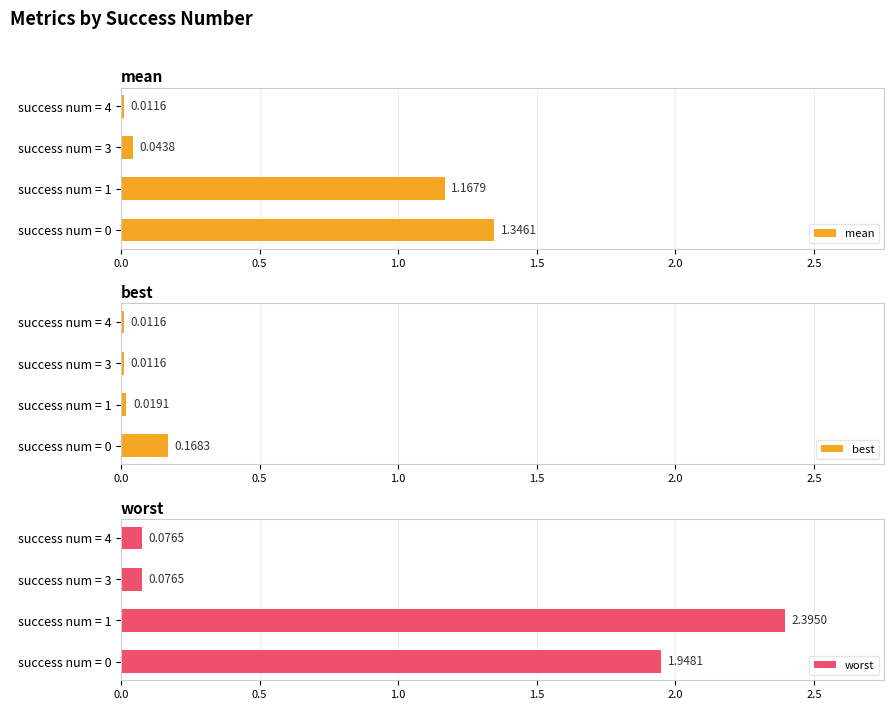

Reading left to right, what are all the values shown in this chart?

mean: 1.3	1.2	0.0	0.0
best: 0.2	0.0	0.0	0.0
worst: 1.9	2.4	0.1	0.1